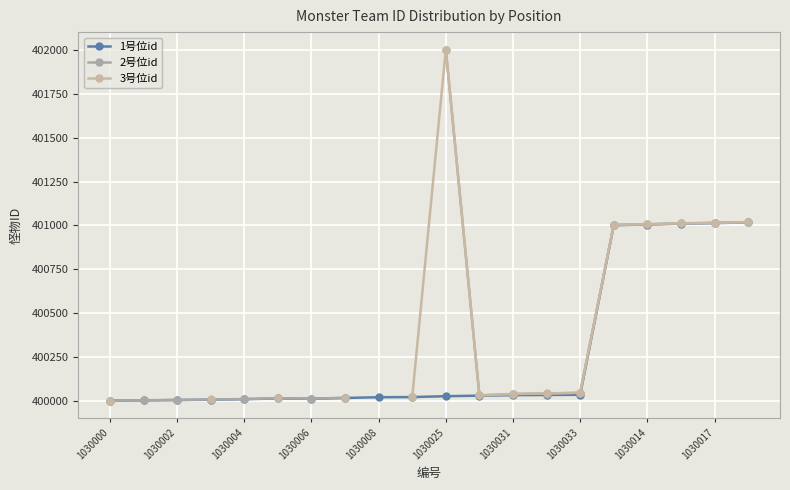

True or false: 1号位id has a value of 154072 at 1030004.

False